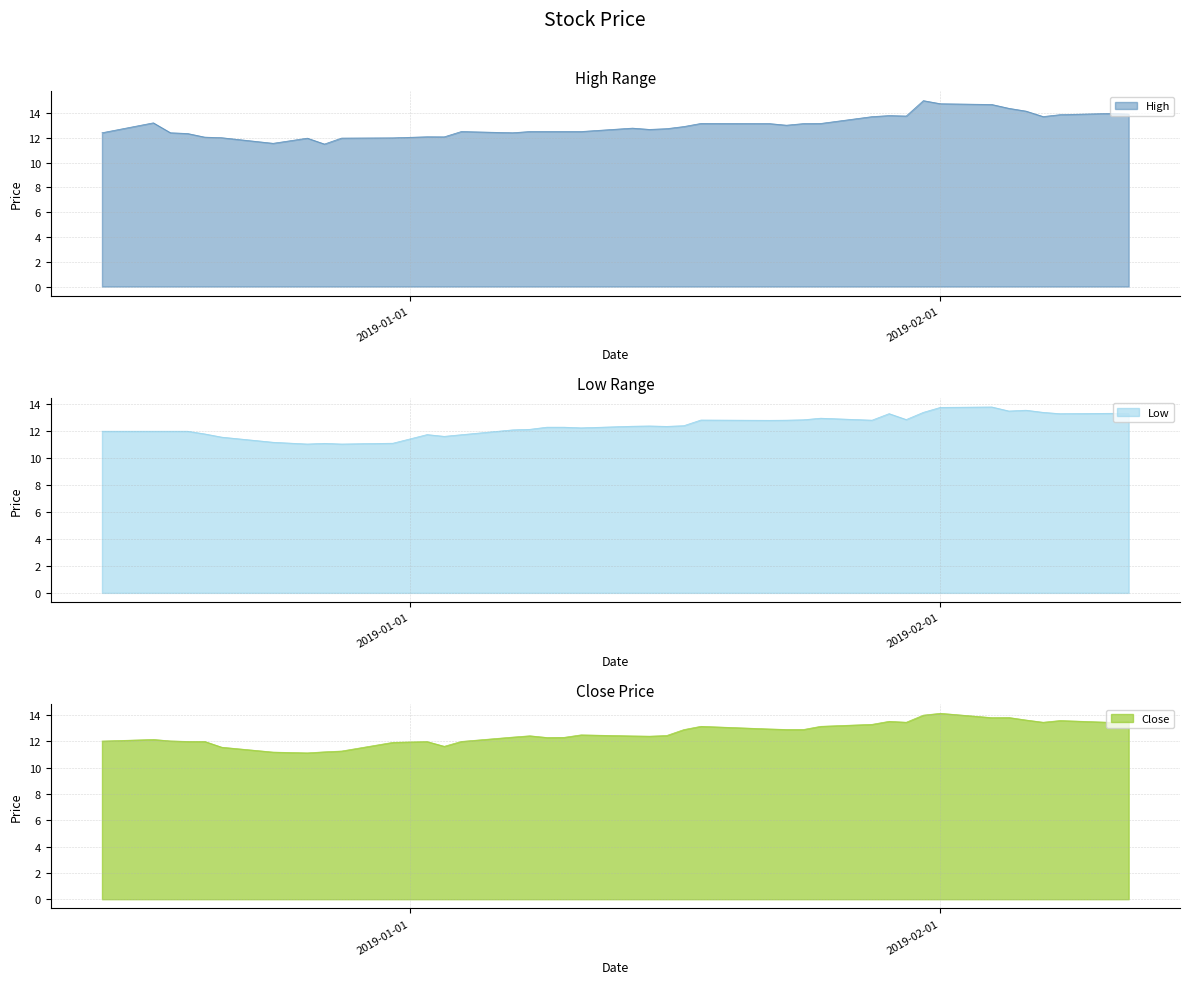

What is the difference between the maximum and minimum values in the High series?

3.5